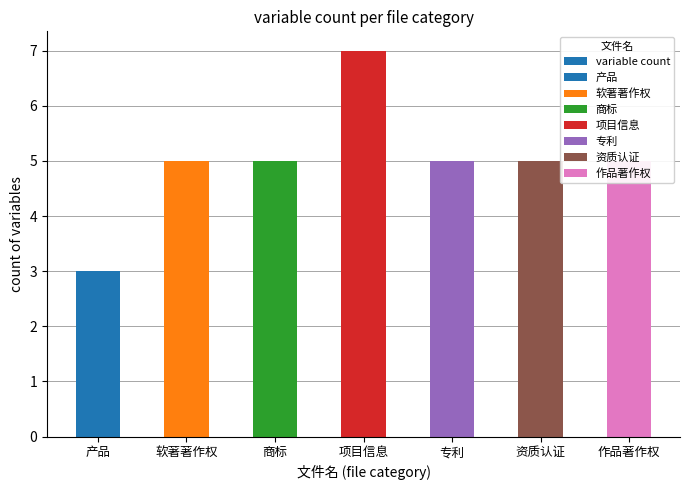

True or false: the data shows 4 at 产品.

False